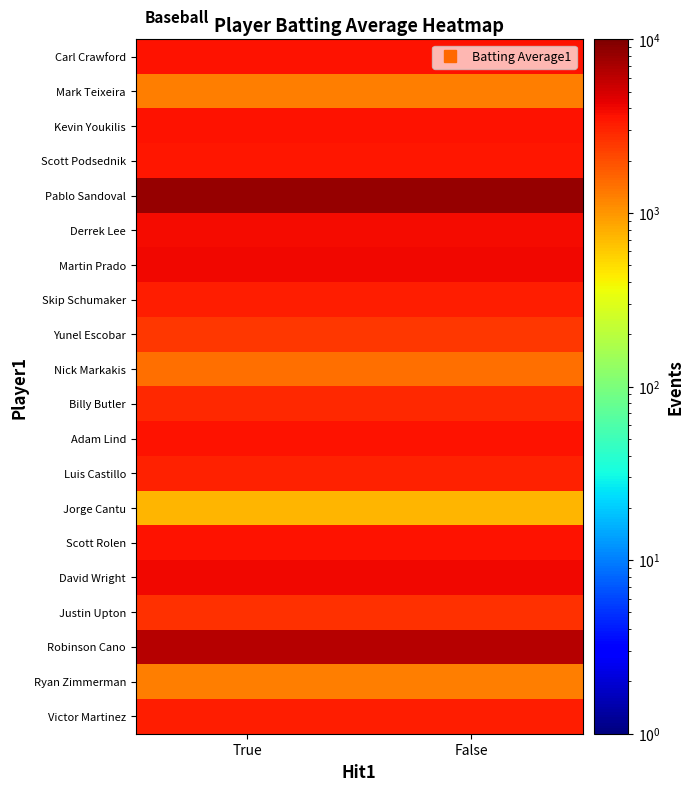

Rank the series by their maximum value, from highest to lowest.

Pablo Sandoval, Robinson Cano, Martin Prado, David Wright, Derrek Lee, Carl Crawford, Kevin Youkilis, Adam Lind, Scott Rolen, Scott Podsednik, Skip Schumaker, Victor Martinez, Luis Castillo, Billy Butler, Justin Upton, Yunel Escobar, Nick Markakis, Mark Teixeira, Ryan Zimmerman, Jorge Cantu